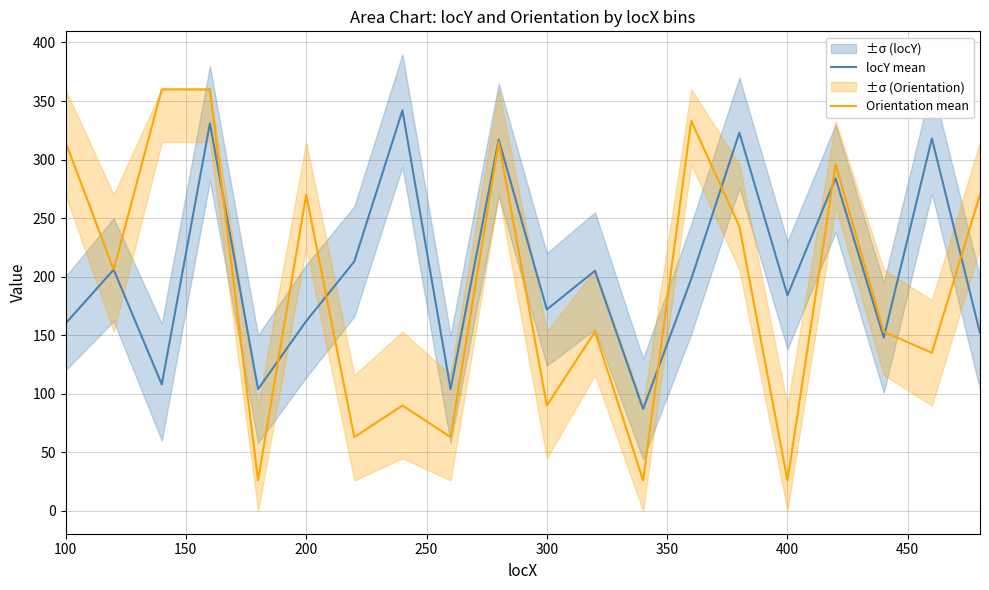

What is the average value of the Orientation mean series?

190